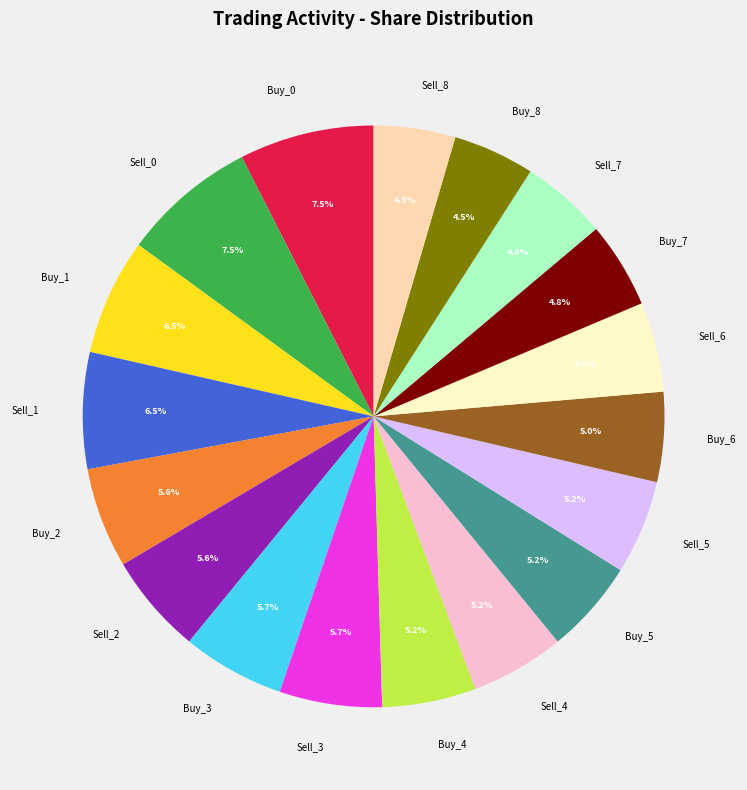

Does any single category account for the majority?

No